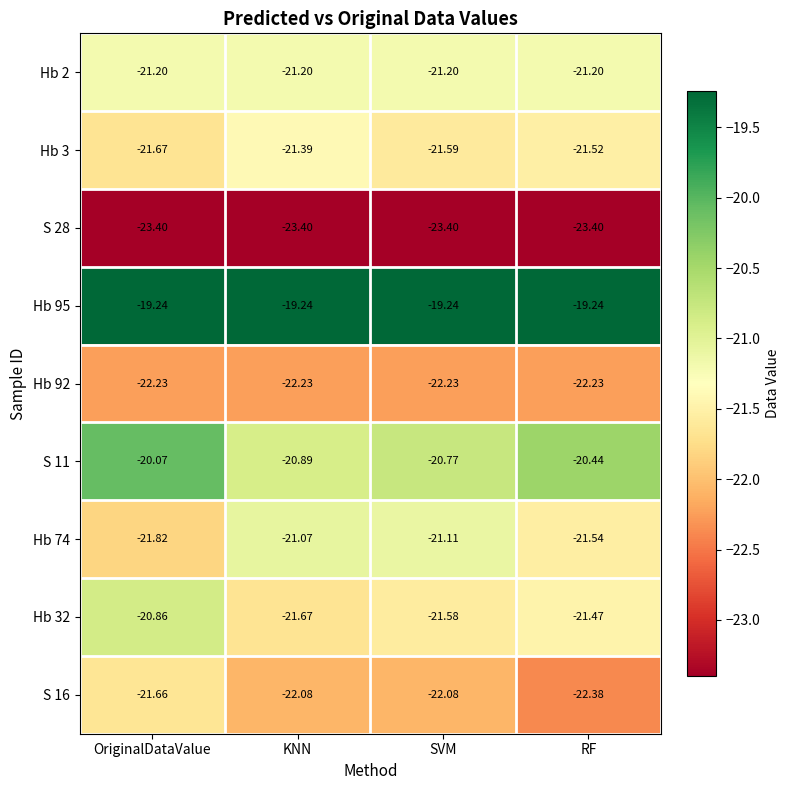

At KNN, list the series in order from smallest to largest.

S 28, Hb 92, S 16, Hb 32, Hb 3, Hb 2, Hb 74, S 11, Hb 95